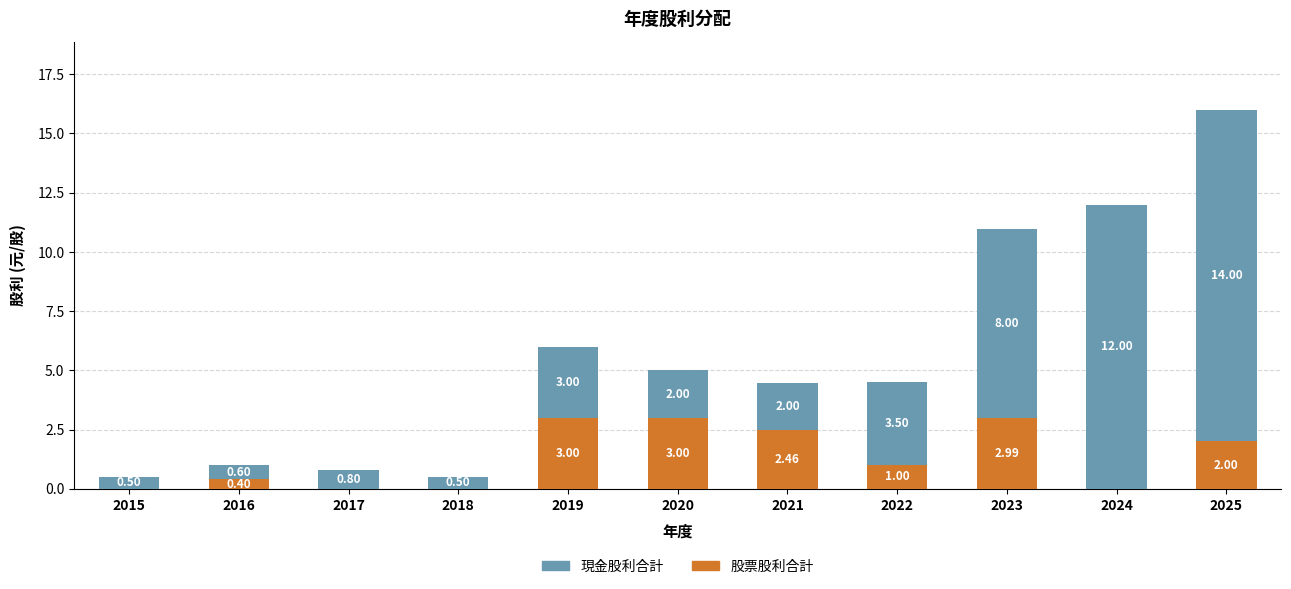

What is the total value across all series at 2017?

0.8